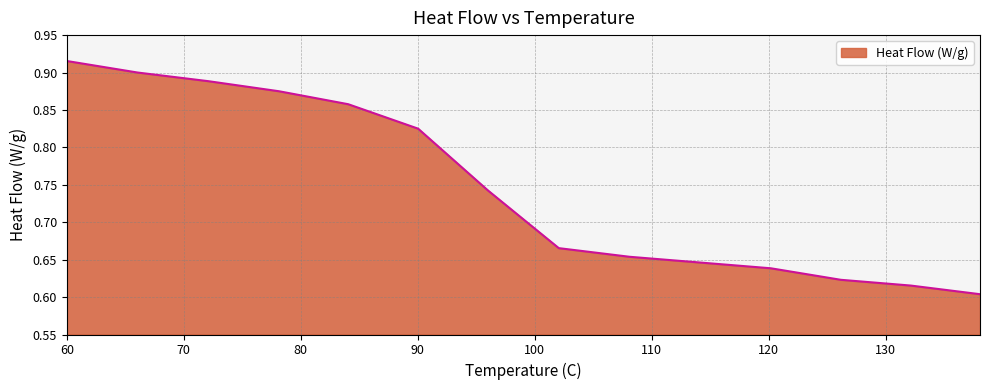

What is the difference between the maximum and minimum values?

0.3